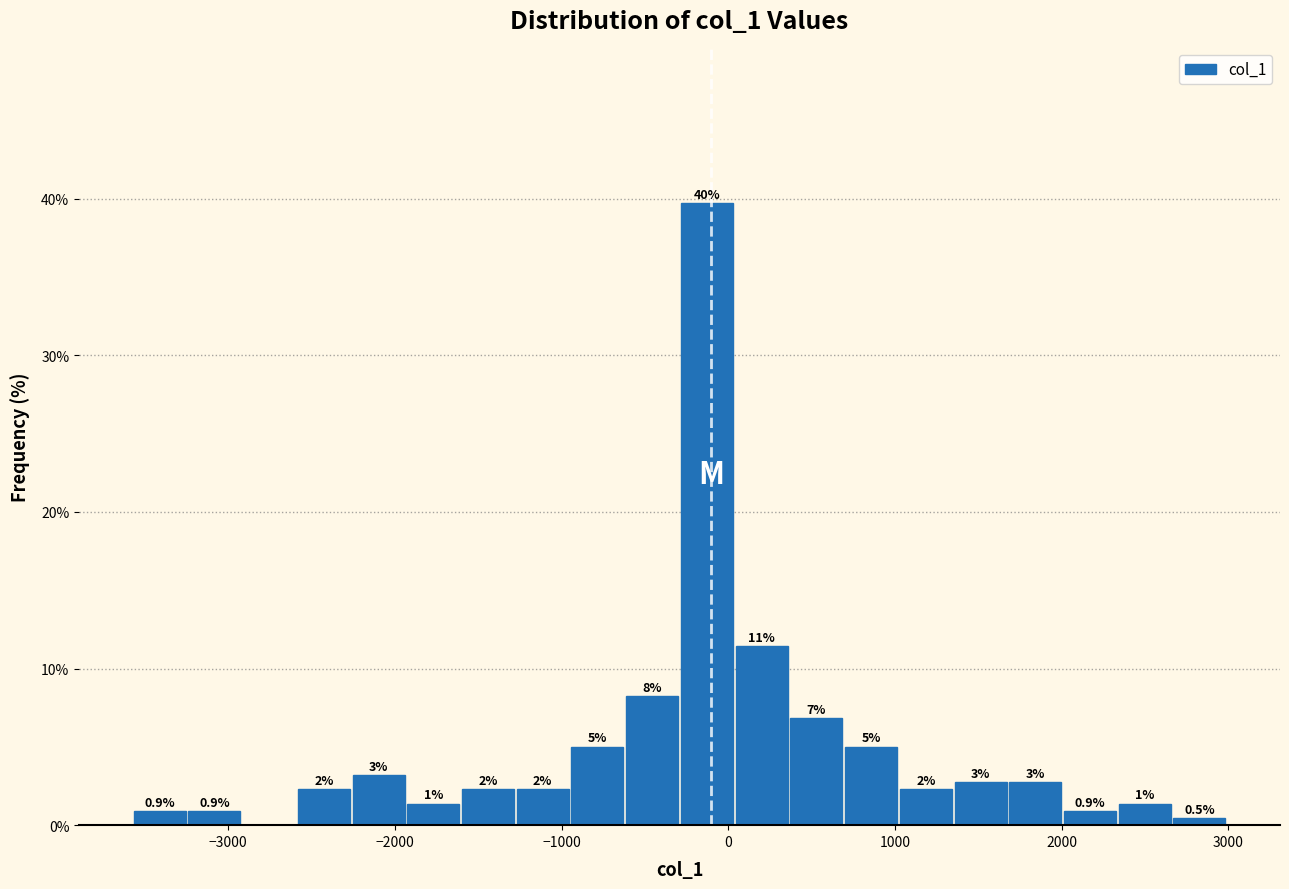

Around what value on the x-axis is the tallest bar? Give the approximate position of its centre, as read against the axis.

-100